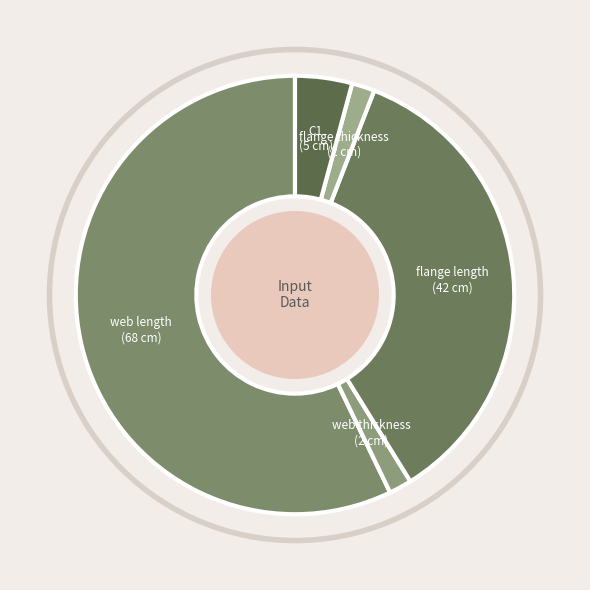

Combined, what portion of the pie is C1 and flange length?

39.5%